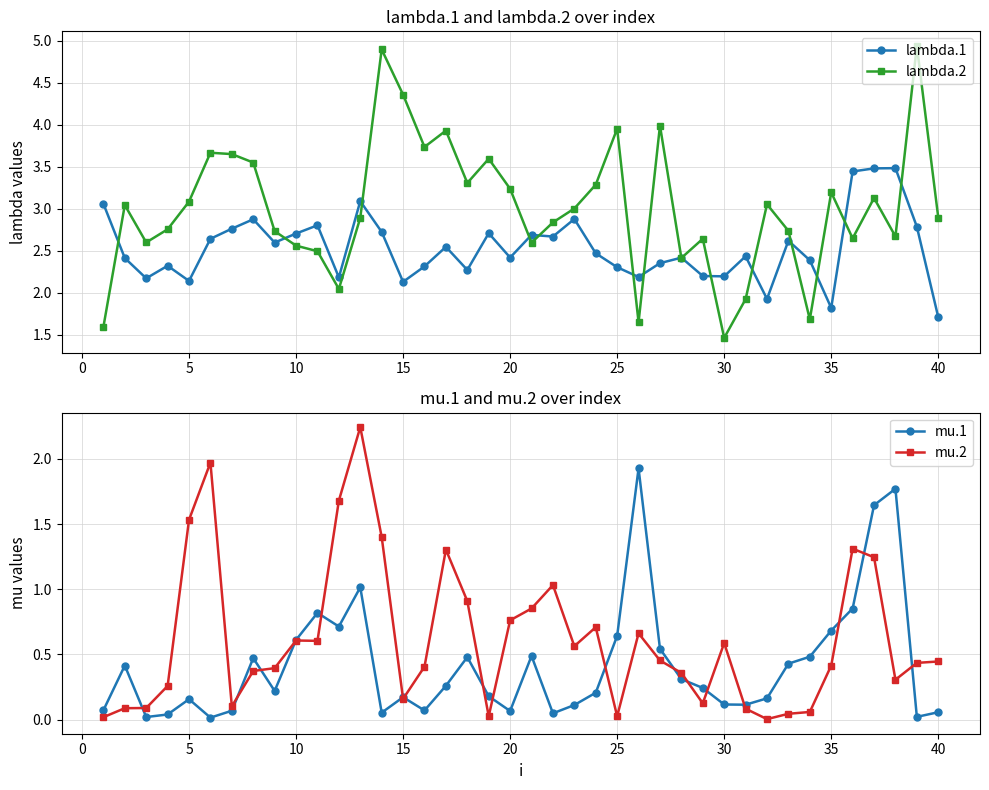

What is the highest value of the lambda.2 series?

4.9